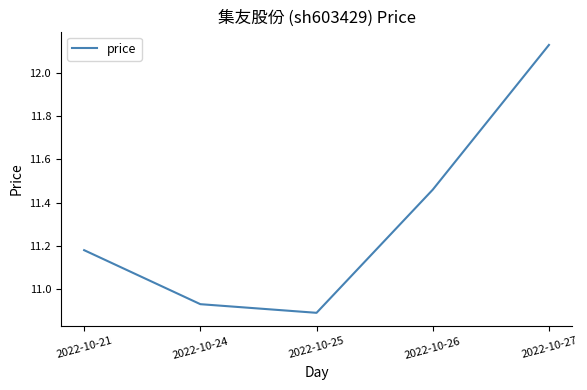

What is the change in value from 2022-10-21 to 2022-10-26?

+0.3